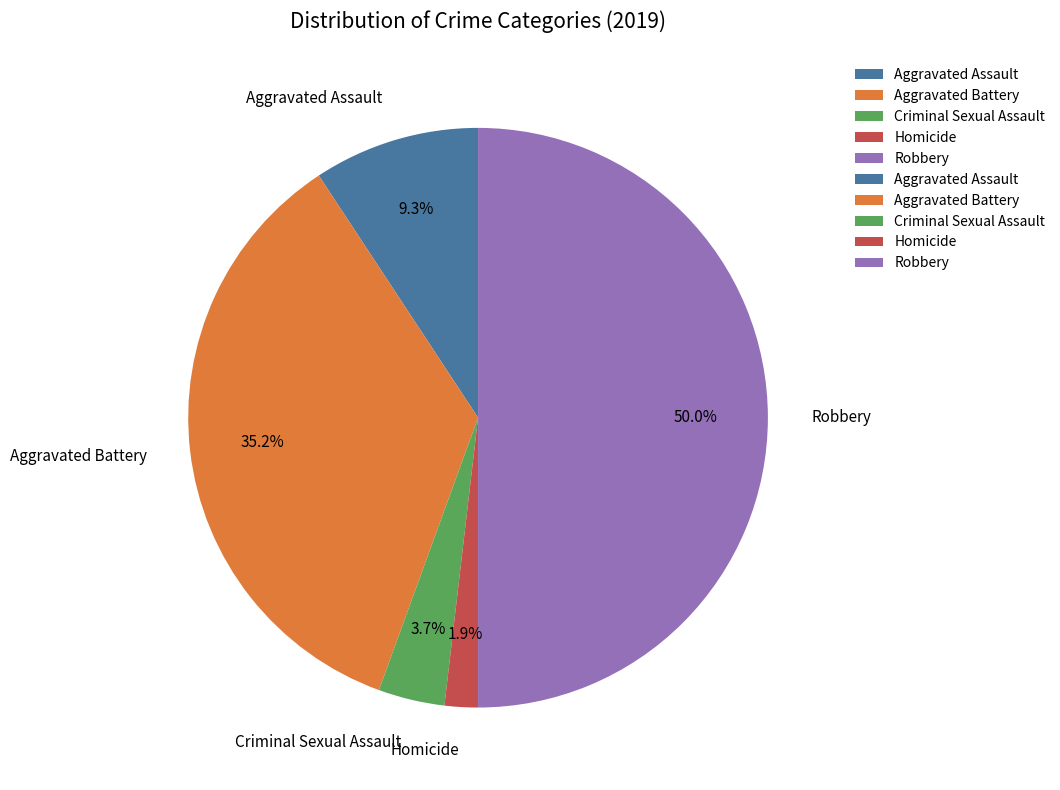

What percentage is the Criminal Sexual Assault slice, to the nearest percent?

4%